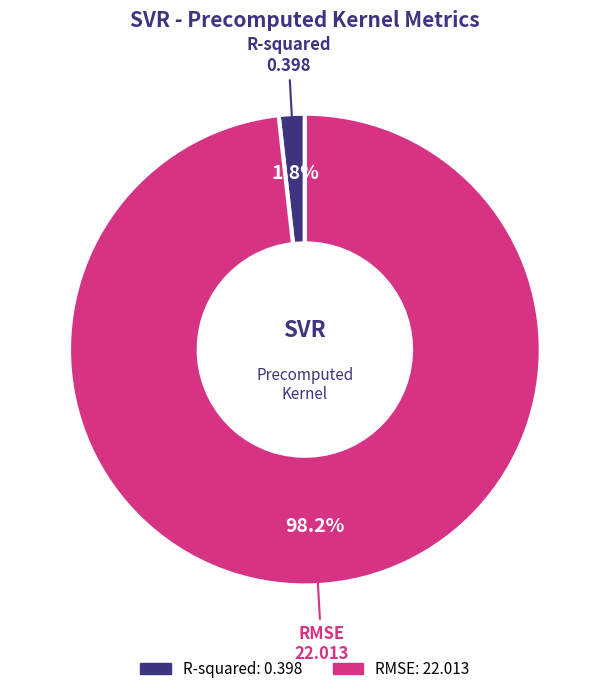

To the nearest percent, what is the difference between the largest and smallest slice percentages?

96%